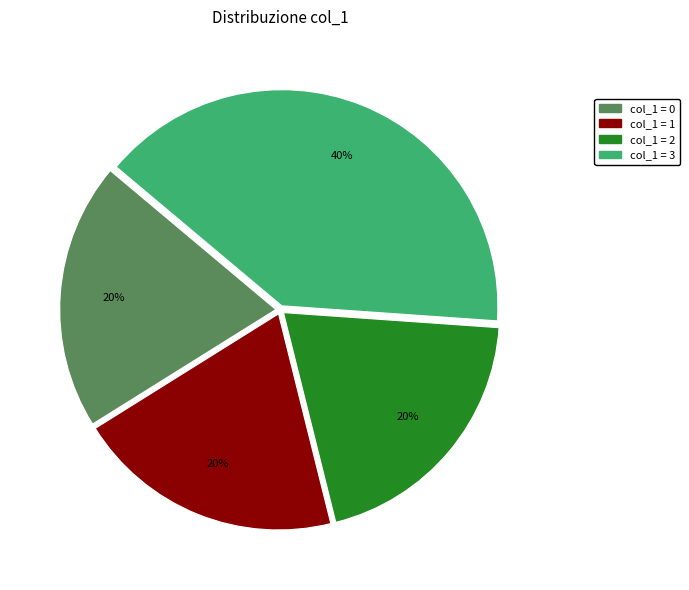

To the nearest percent, what is the difference between the largest and smallest slice percentages?

20%